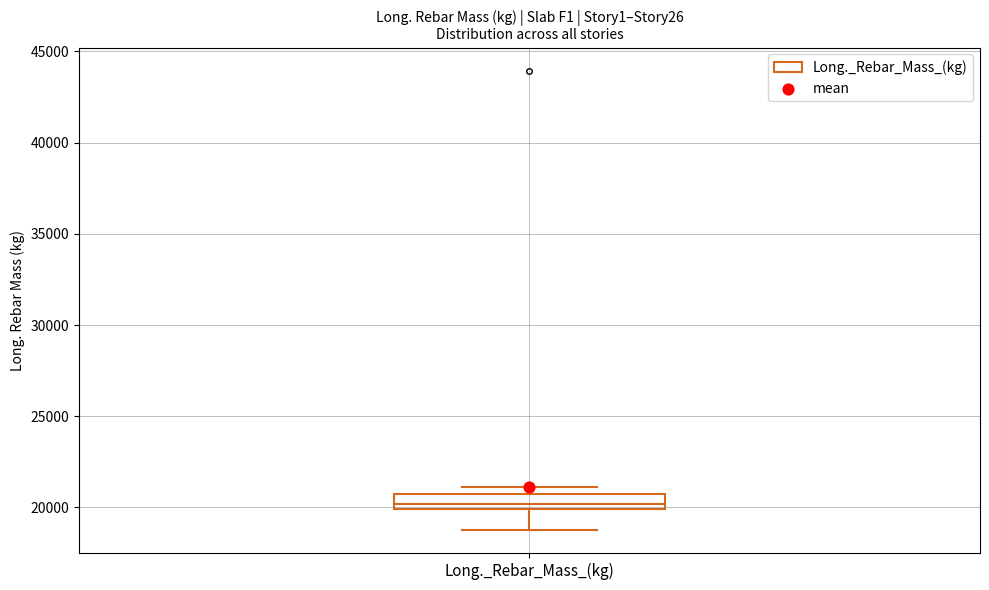

Where is the upper edge of the box for Long._Rebar_Mass_(kg) on the y-axis? The values are not printed on the chart, so give them approximately, as read against the axis.

21000